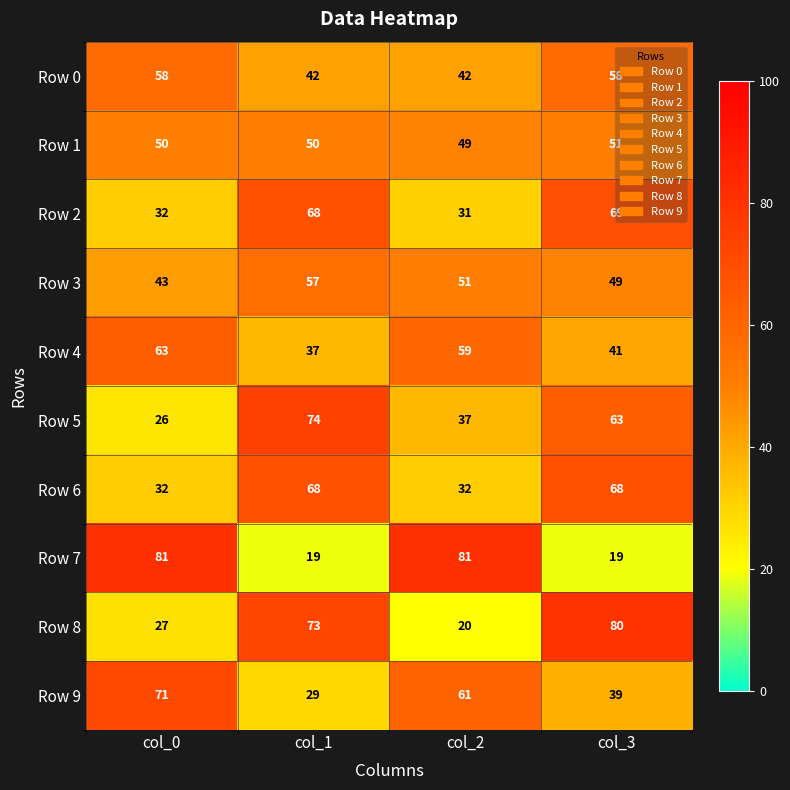

At which label is Row 5 closest to 50?

col_2